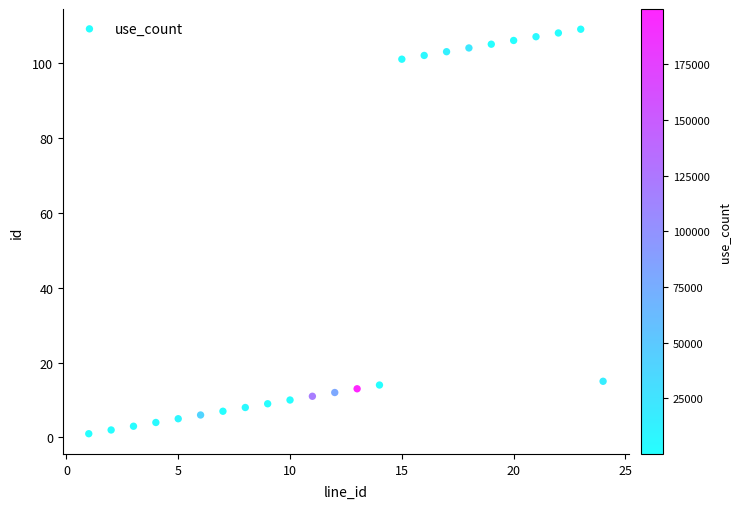

What is the range of Y values (max minus min)?

108